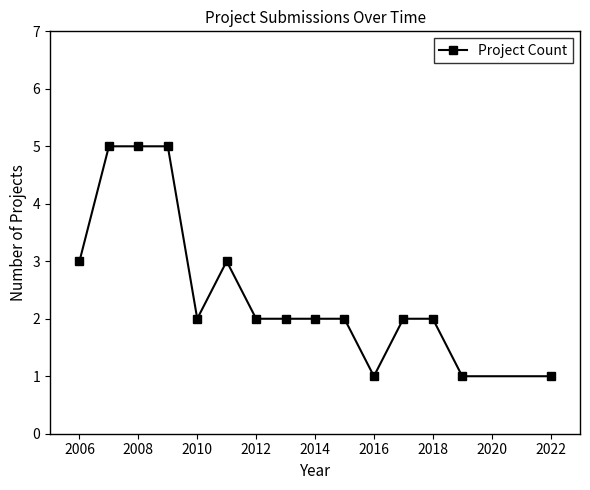

How many data points does each series have?

15